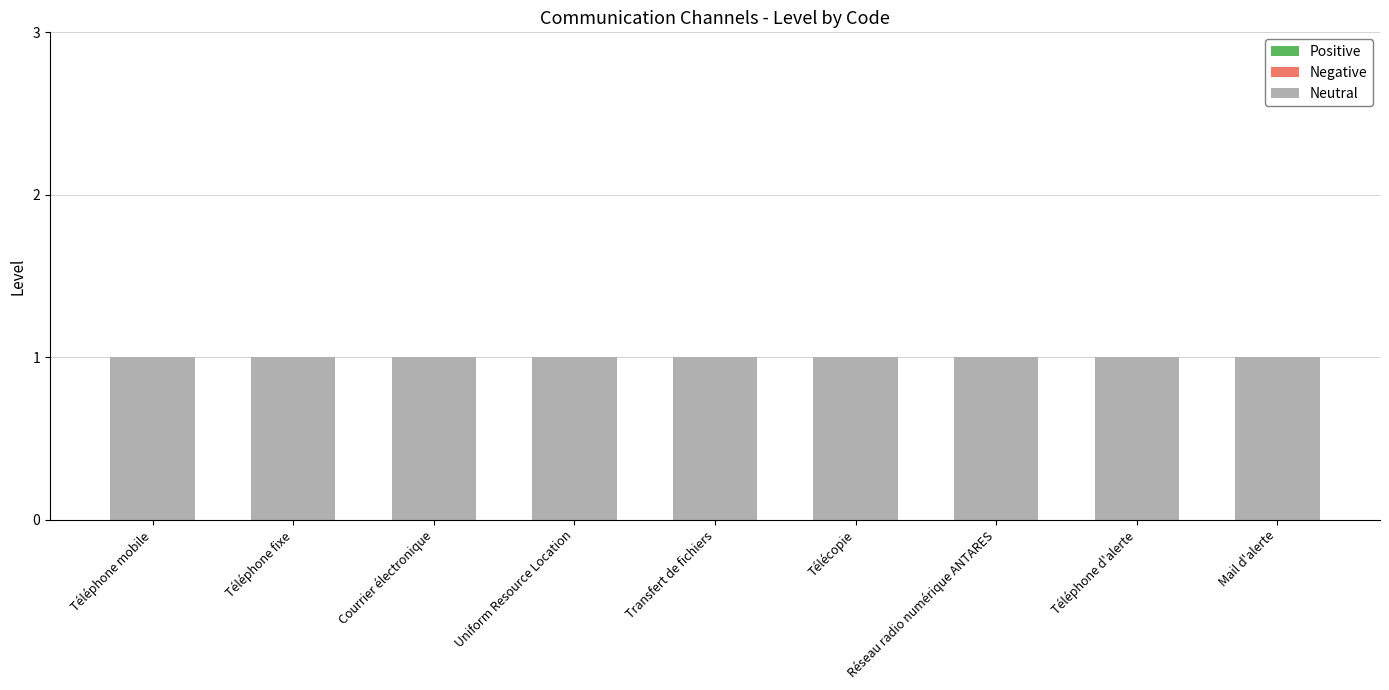

True or false: Neutral has a value of 2 at Télécopie.

False